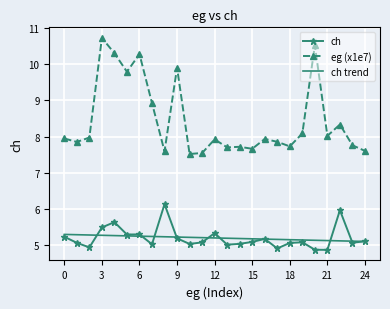

What is the difference between the maximum and minimum values in the eg (x1e7) series?

3.2